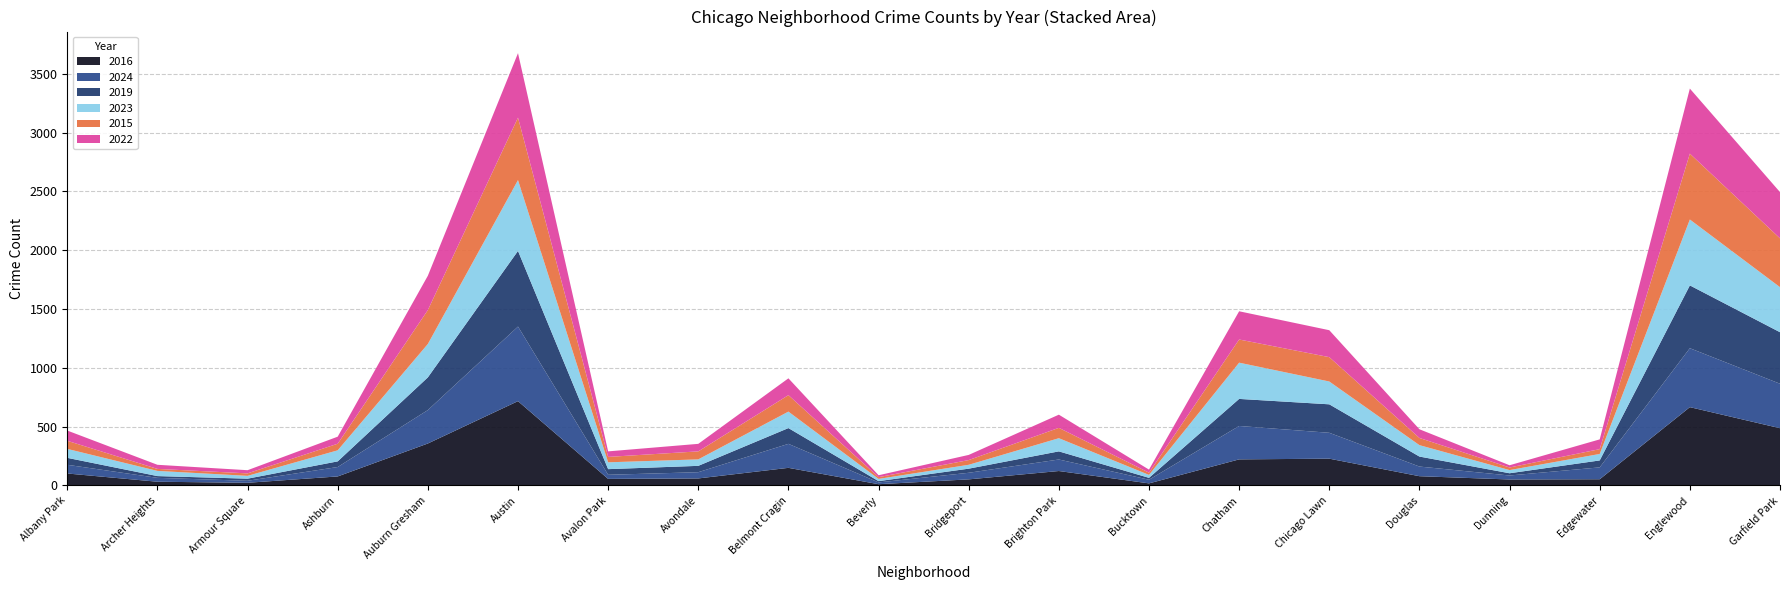

Reading right to left, what are all the values shown in this chart?

2024: 378	501	101	34	82	220	284	31	98	56	15	204	53	35	634	284	80	17	33	74
2022: 393	553	83	19	74	229	240	26	112	44	16	143	64	47	548	292	60	27	35	87
2015: 415	560	41	22	61	207	197	19	88	40	15	140	68	46	531	288	56	21	17	69
2016: 487	666	53	51	79	228	222	18	123	52	11	150	60	56	717	357	77	23	32	102
2023: 383	560	55	27	97	194	308	25	112	33	19	140	55	58	602	284	94	24	44	76
2019: 438	534	59	19	85	242	230	16	69	35	11	134	54	48	643	278	48	18	15	59